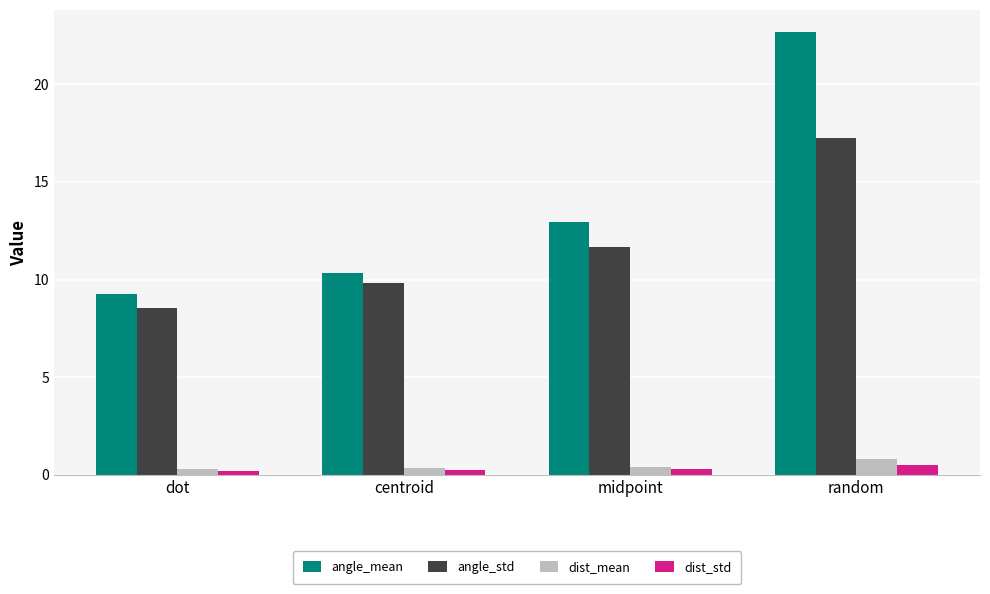

What is the total value across all series at centroid?

20.8